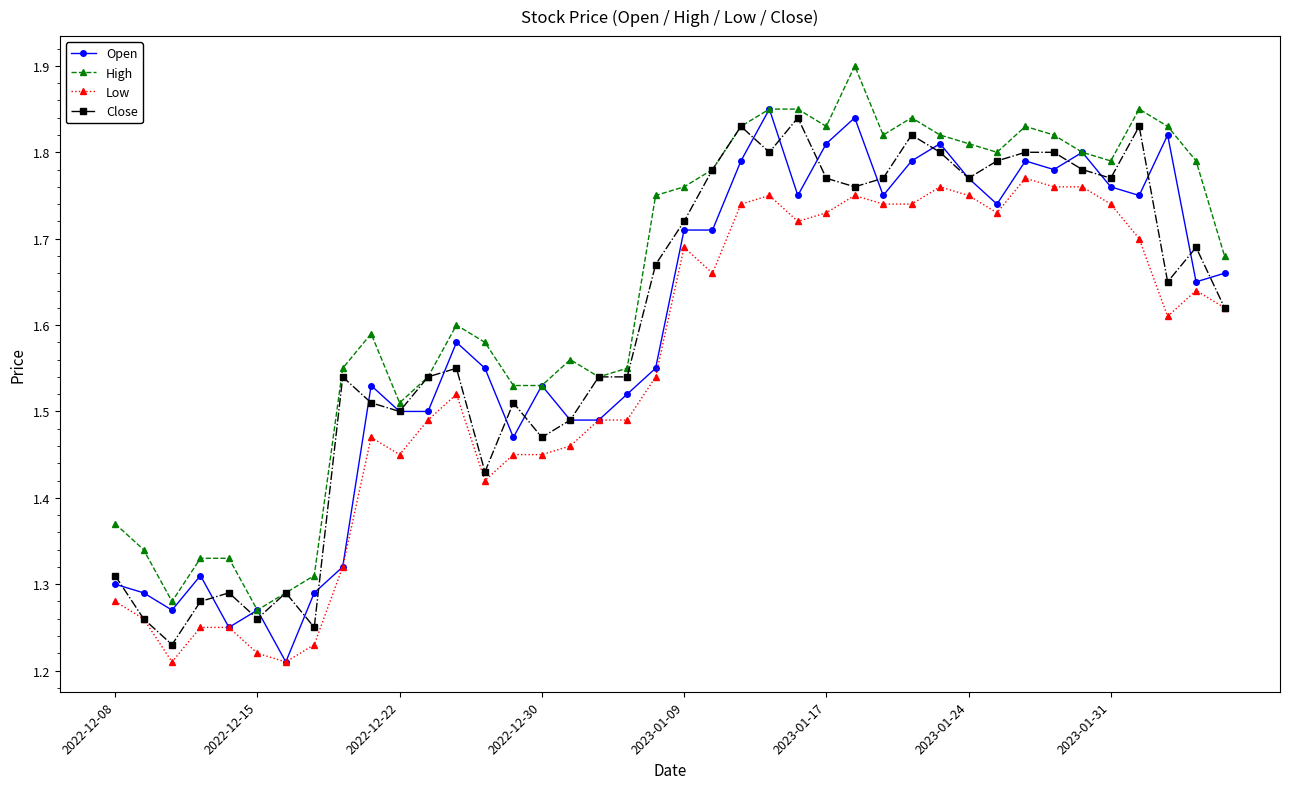

Count the High values in the range 1 to 2.

40